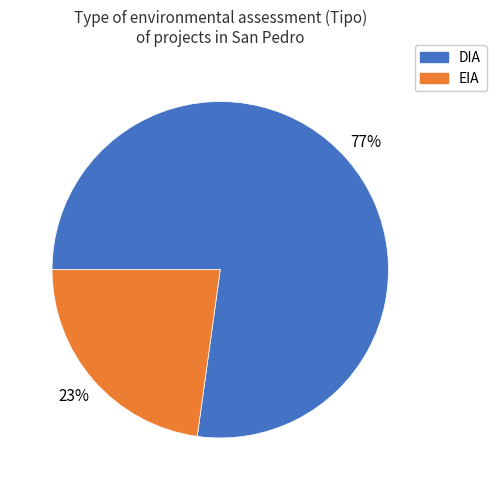

To the nearest percent, what is the difference between the largest and smallest slice percentages?

54%